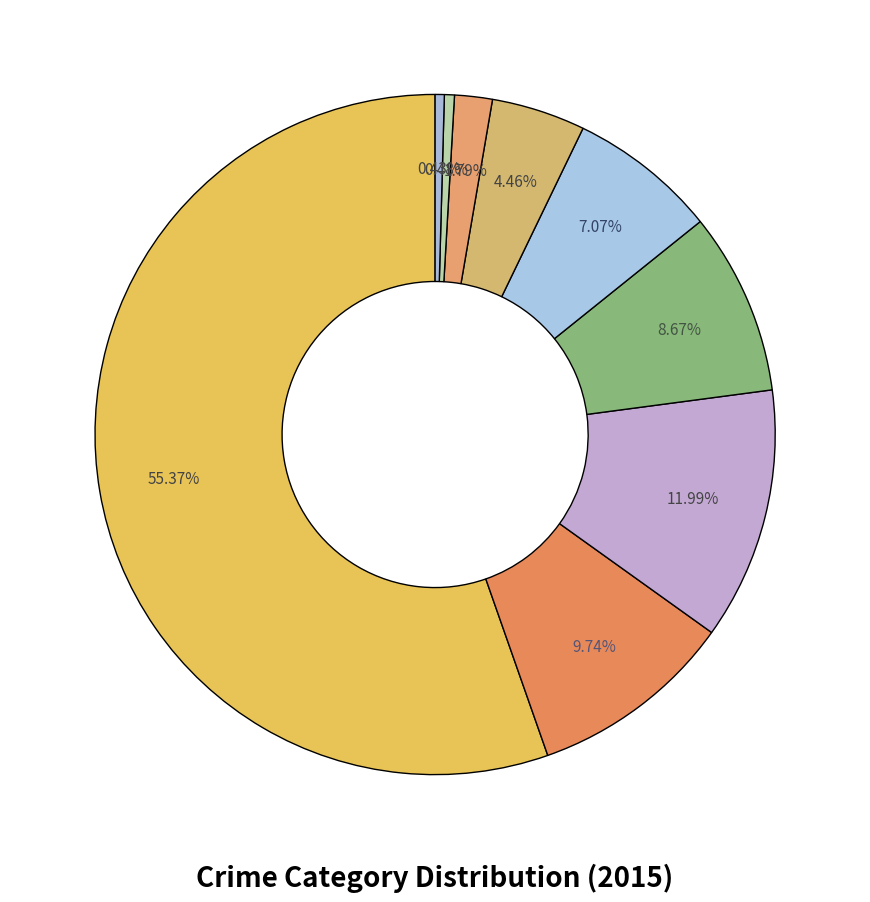

How many segments does this pie chart have?

9